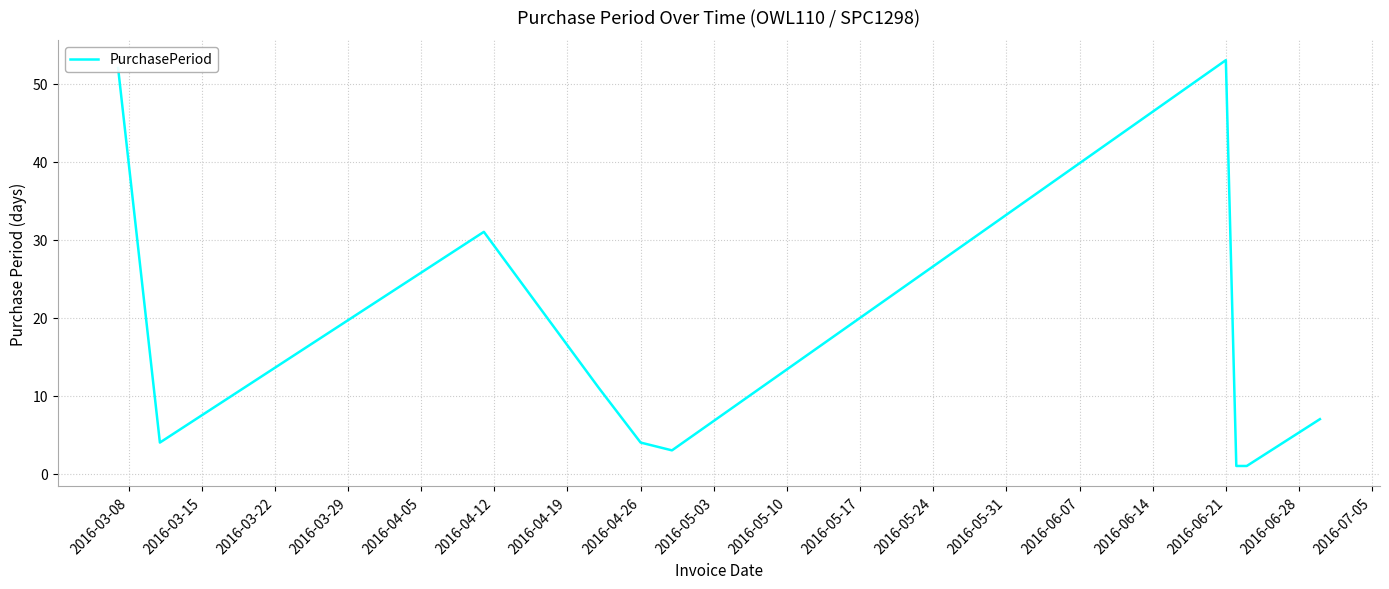

What is the difference between the maximum and minimum values?

52